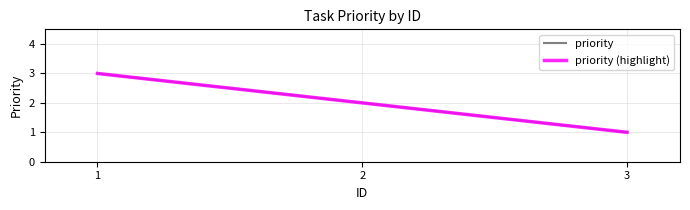

Is the value of priority (highlight) at 3 greater than the value of priority at 1?

No